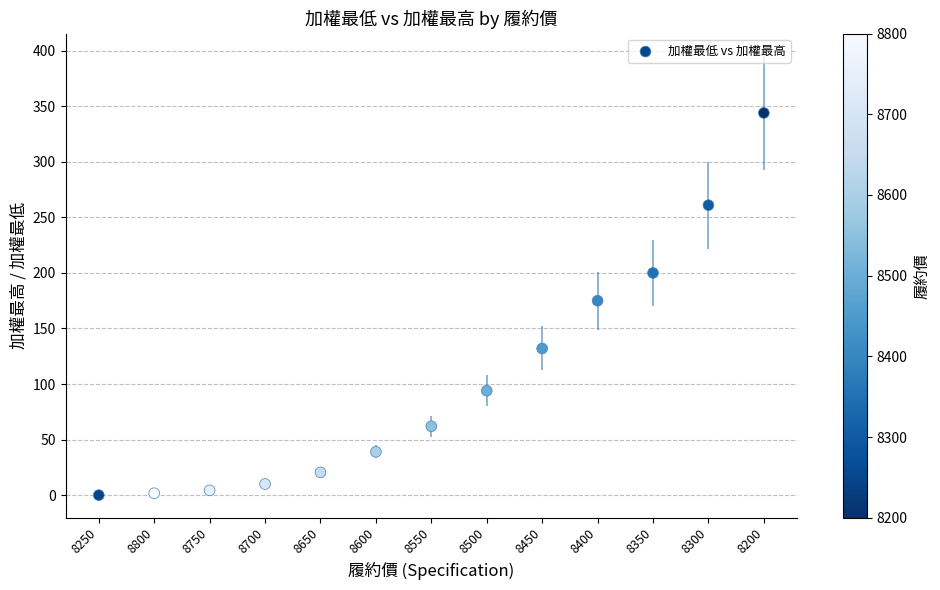

What is the range of Y values (max minus min)?

344.0